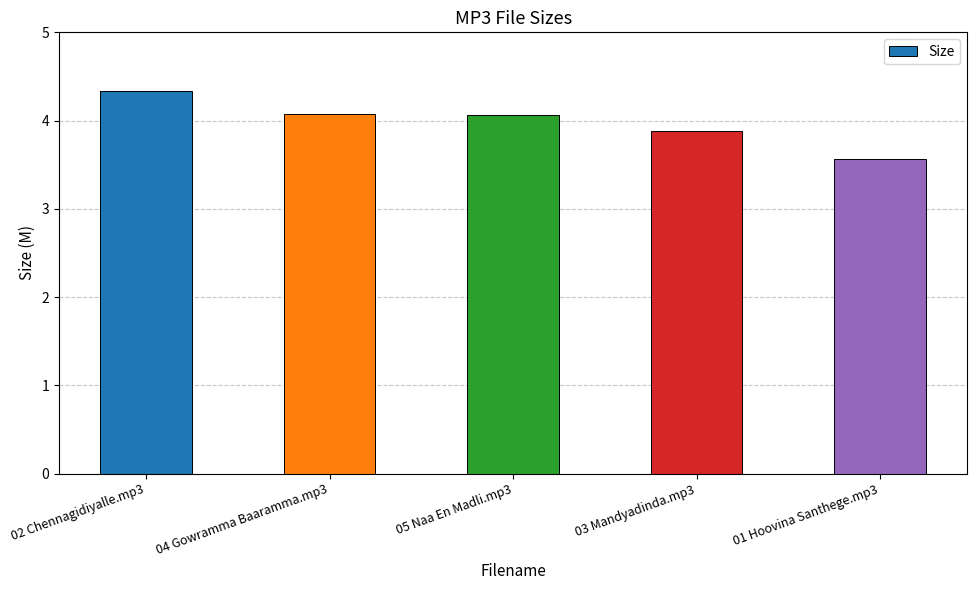

Reading left to right, list all the values displayed in this chart.

02 Chennagidiyalle.mp3=4.3	04 Gowramma Baaramma.mp3=4.1	05 Naa En Madli.mp3=4.1	03 Mandyadinda.mp3=3.9	01 Hoovina Santhege.mp3=3.6